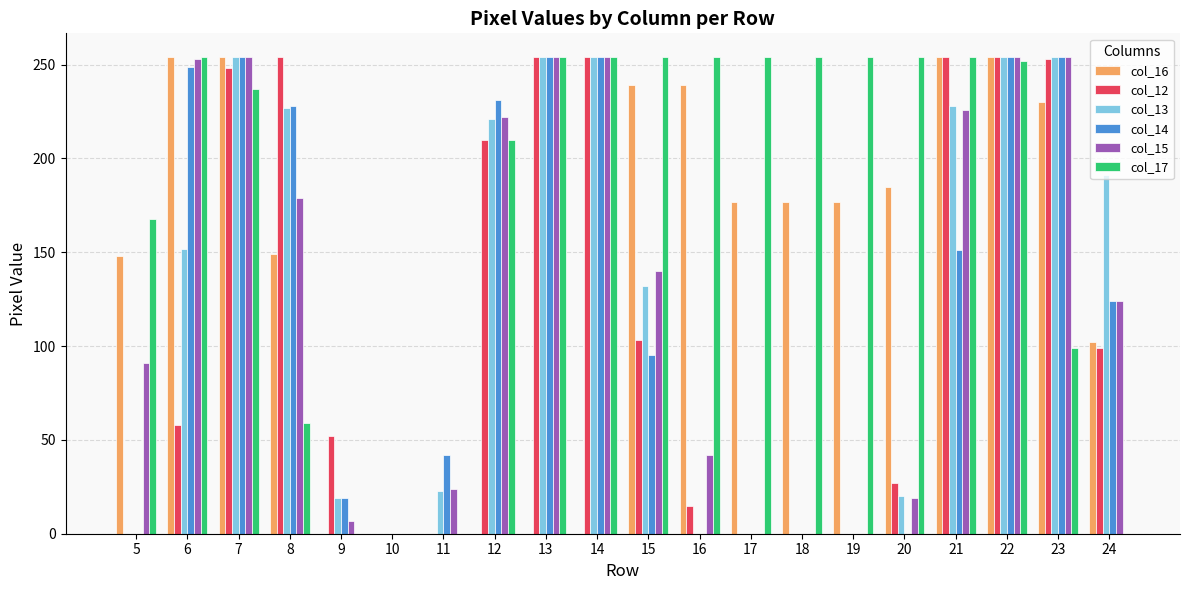

Which series changed the most between 5 and 16?

col_16